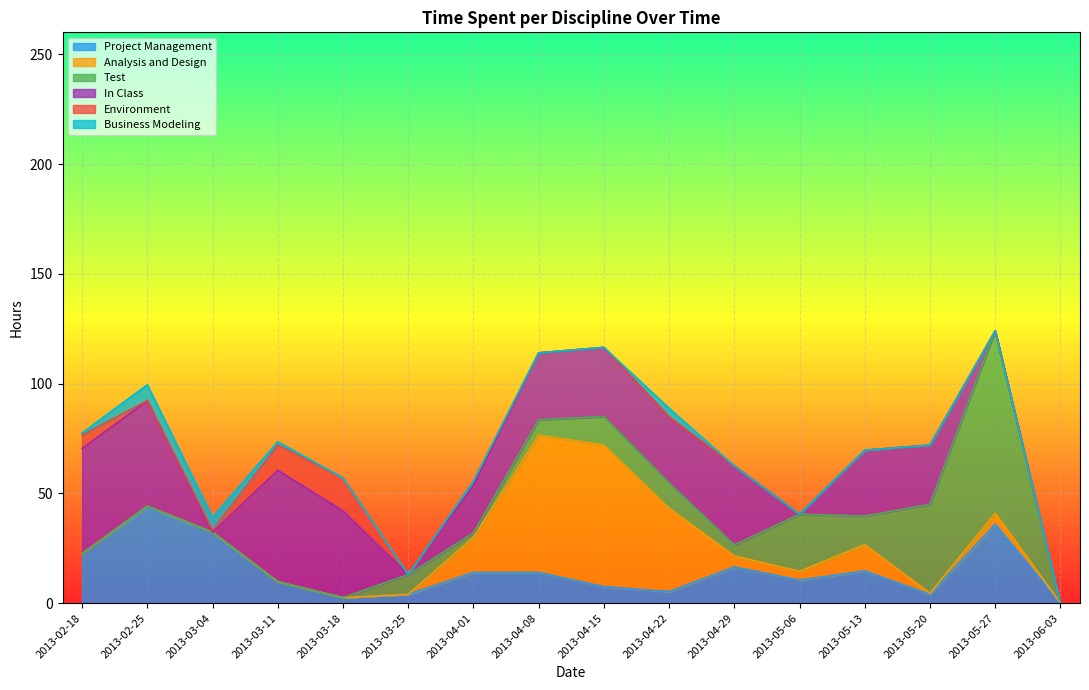

How many interior local valleys does the Test series have?

3